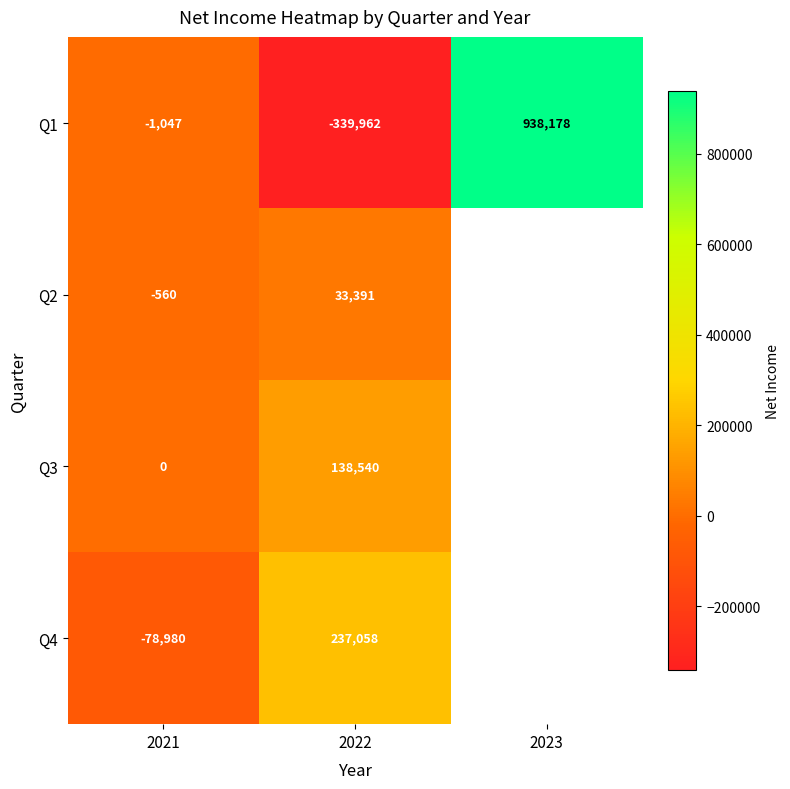

What is the greatest value displayed?

938178.0